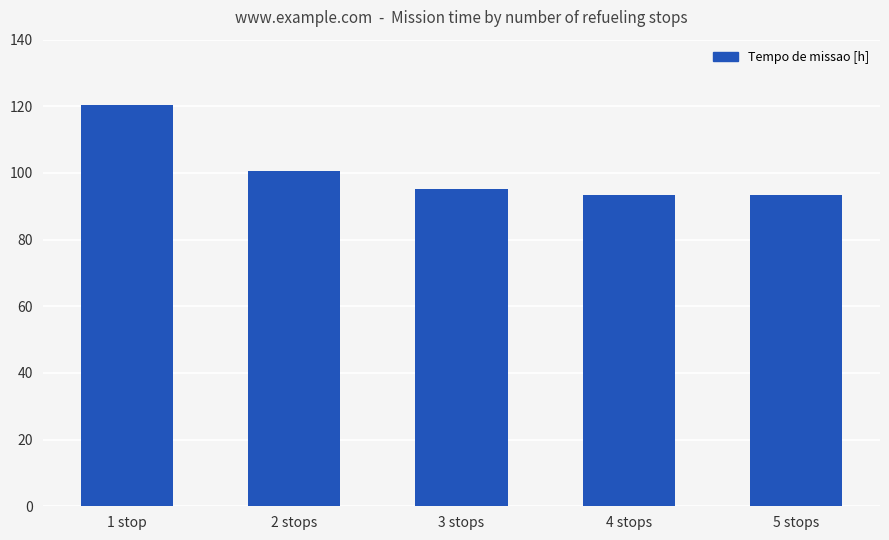

What is the difference between the values at 2 stops and 4 stops?

7.3